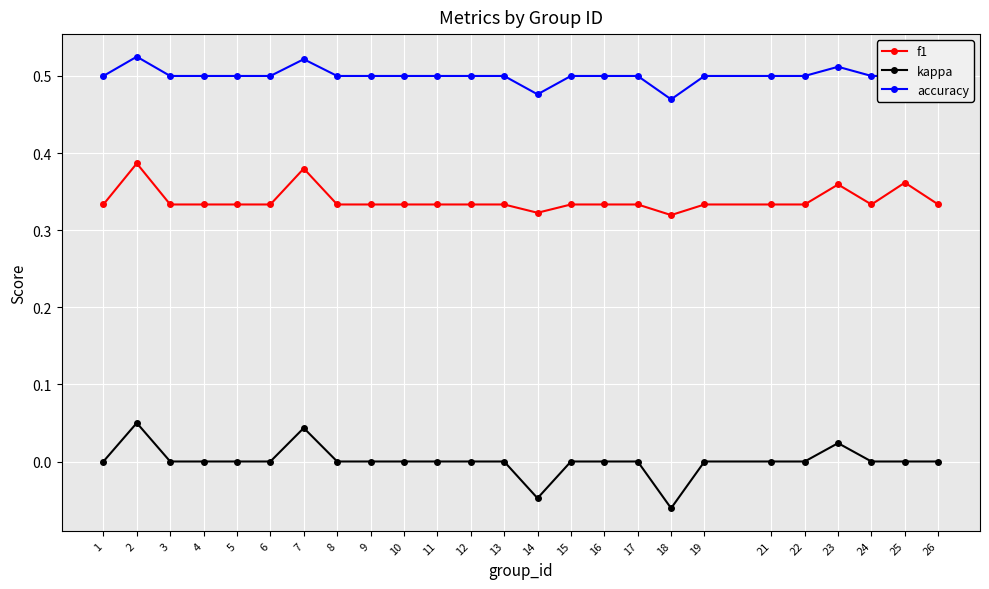

At 5, list the series in order from largest to smallest.

accuracy, f1, kappa